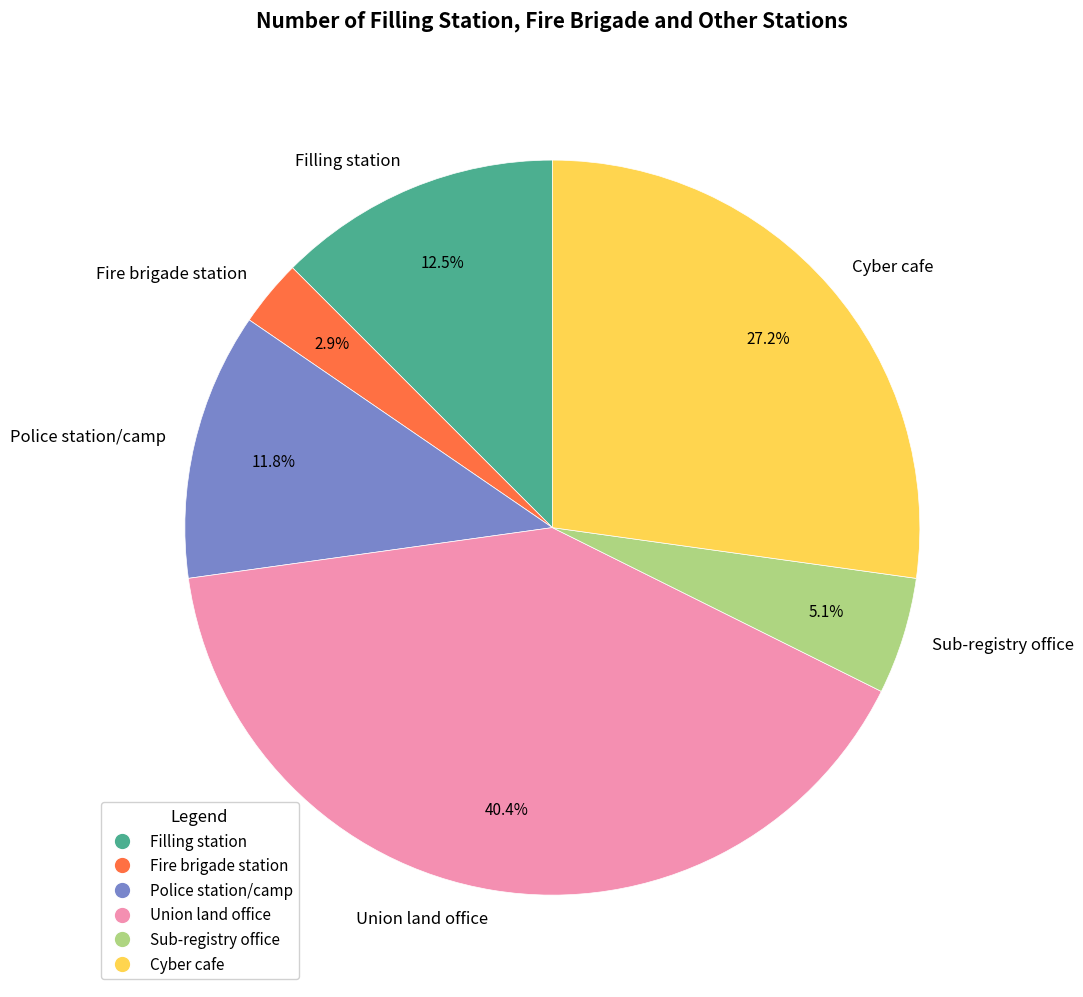

Is there a majority slice in this chart?

No